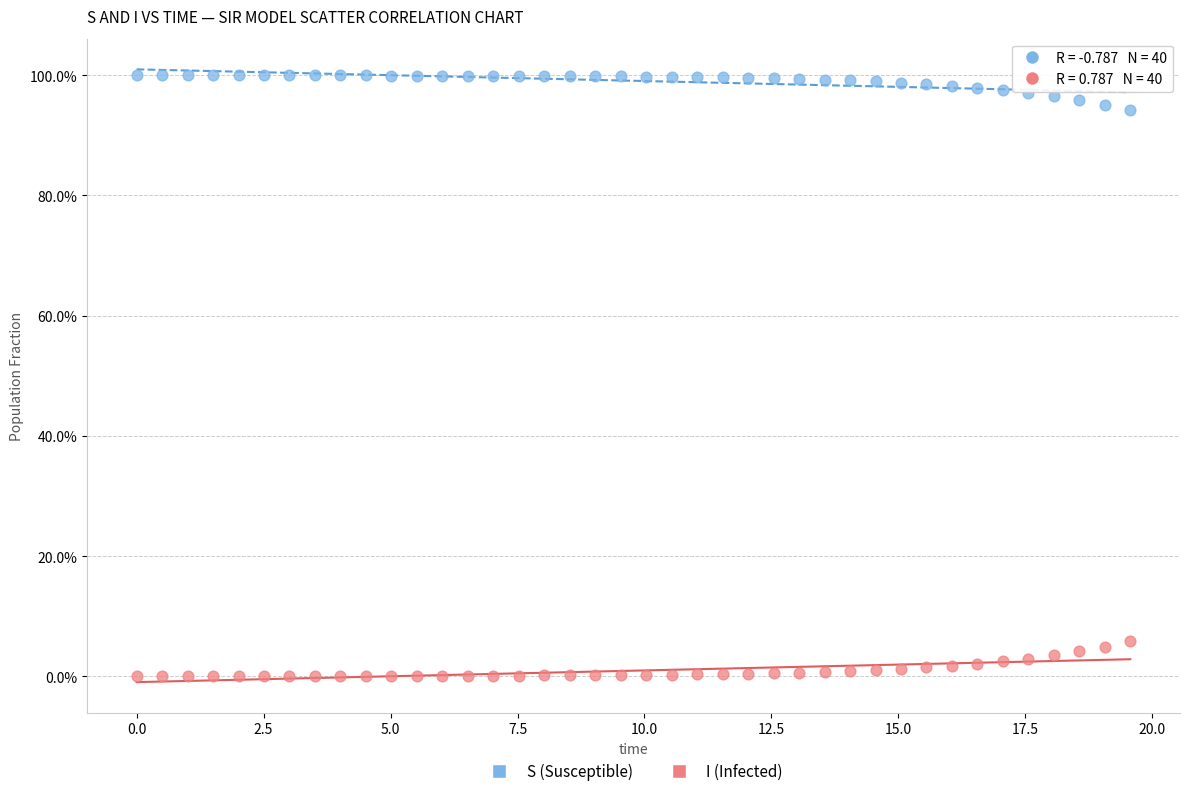

What are all the series names shown in the legend?

S (Susceptible), I (Infected)